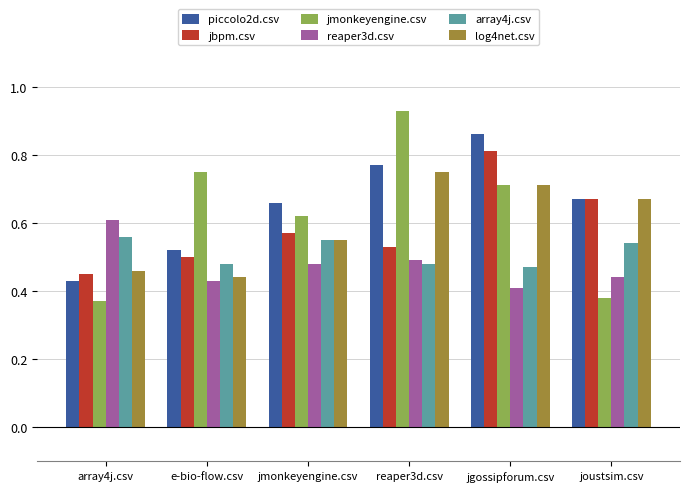

How many bars are there in each group?

6